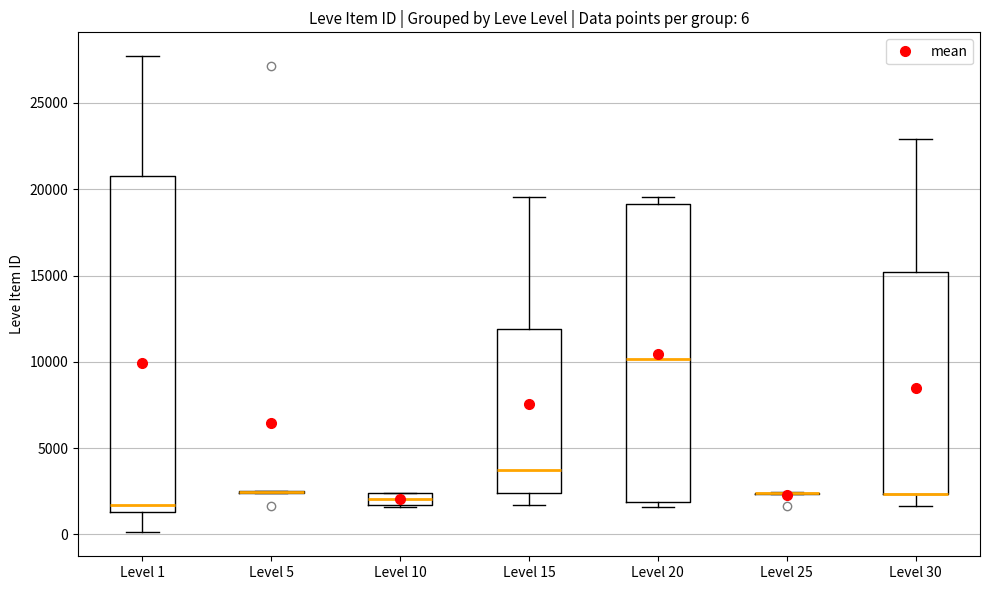

Which box is the tallest, from its lower edge to its upper edge?

Level 1